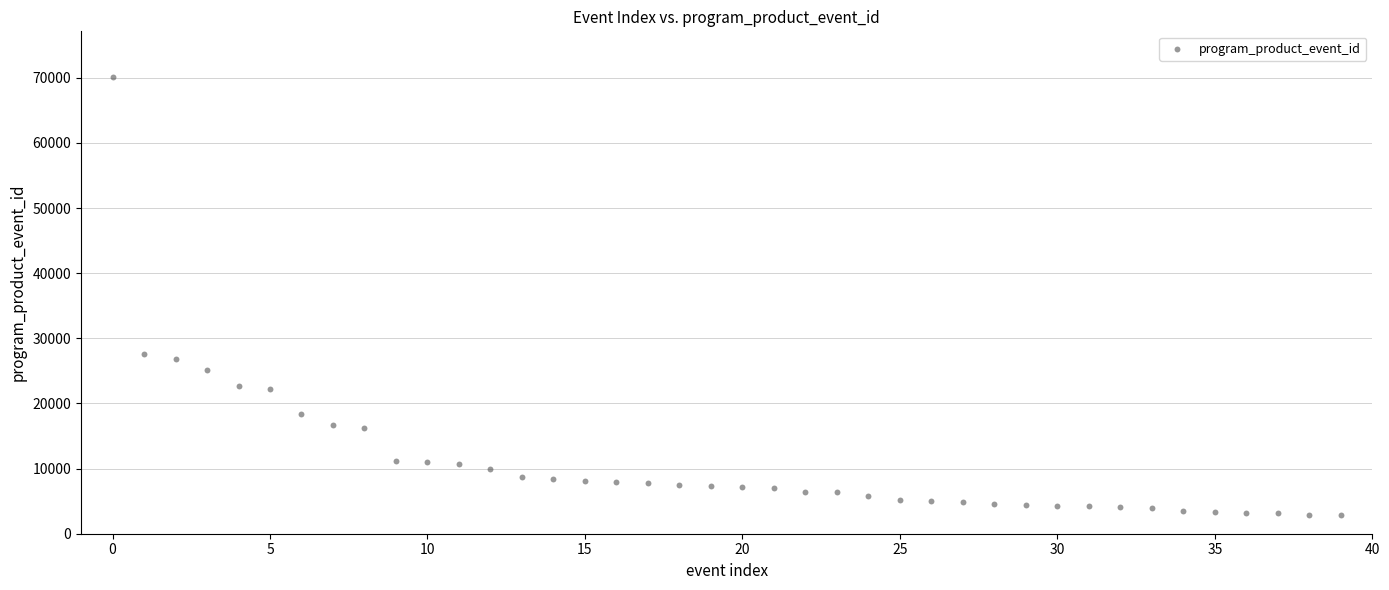

What Y value in the scatter plot is closest to 36510?

27664.8